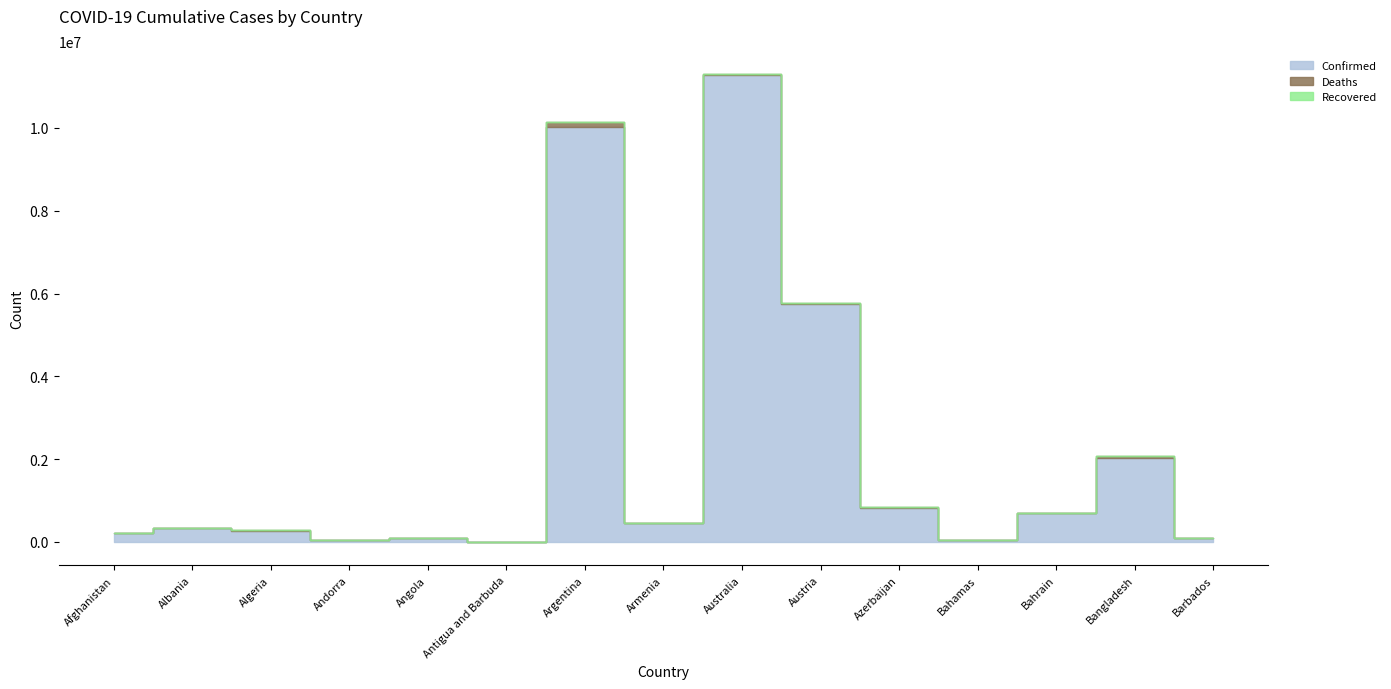

How many data points in Confirmed are above 334084?

7